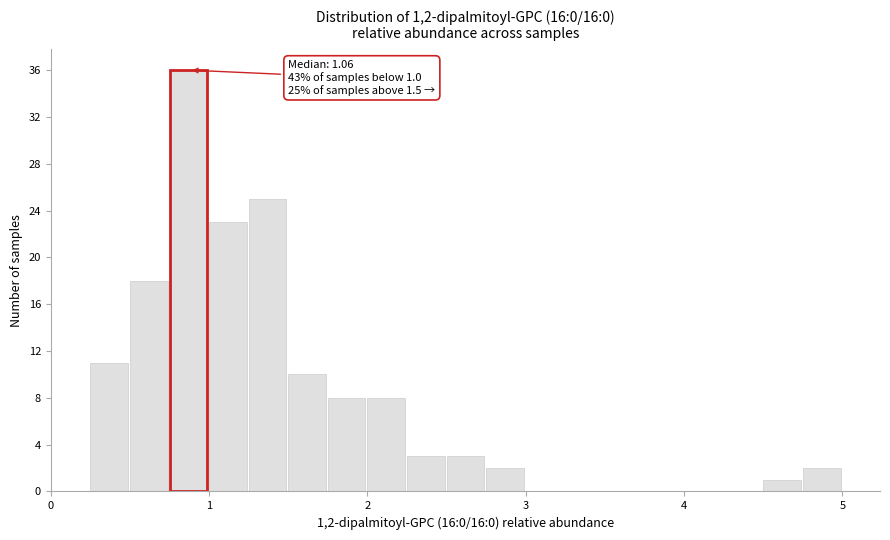

Around what value on the x-axis is the tallest bar? Give the approximate position of its centre, as read against the axis.

0.9